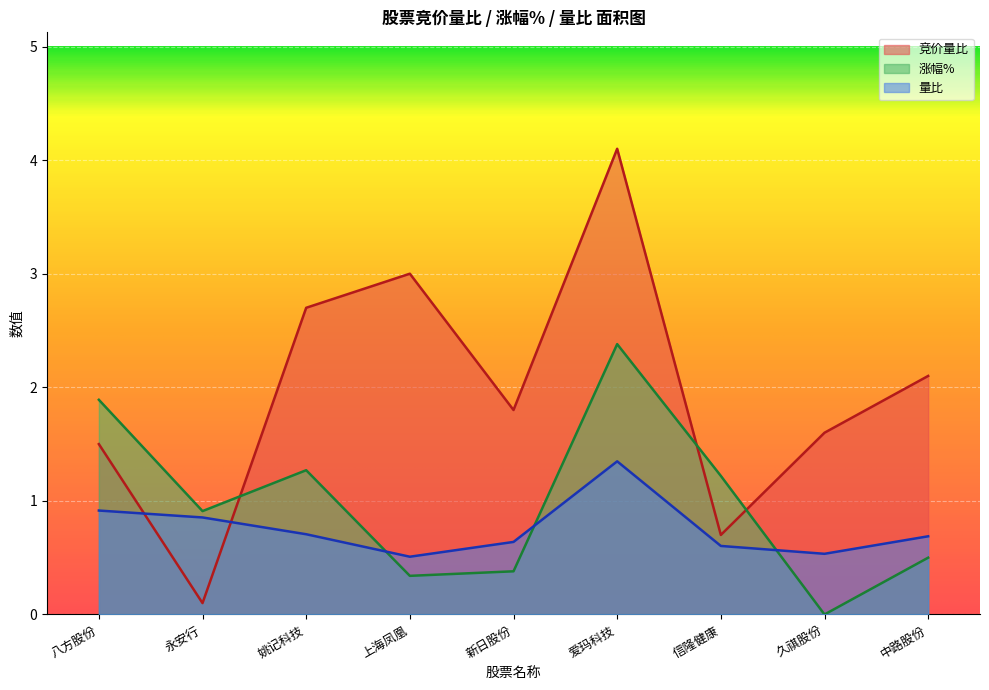

List the series in order of their overall mean, lowest first.

量比, 涨幅%, 竞价量比